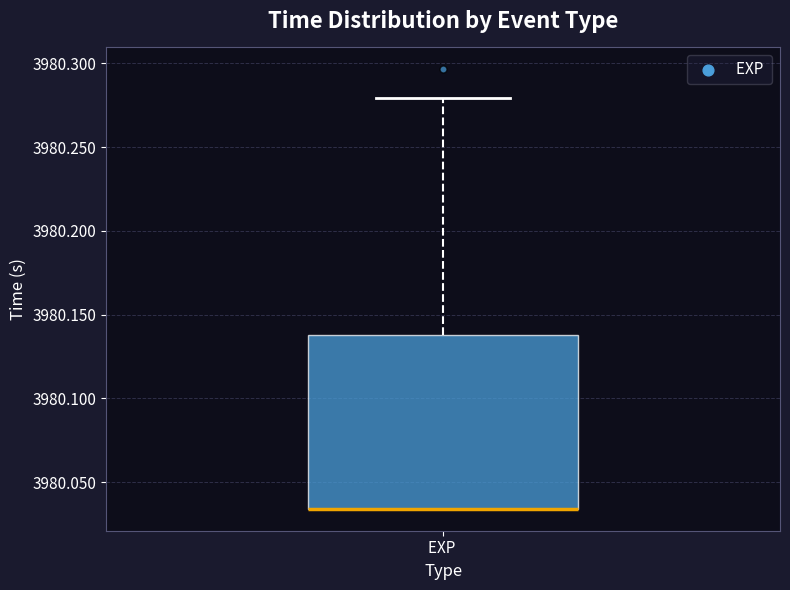

Where is the lower edge of the box for EXP on the y-axis? The values are not printed on the chart, so give them approximately, as read against the axis.

3980.035